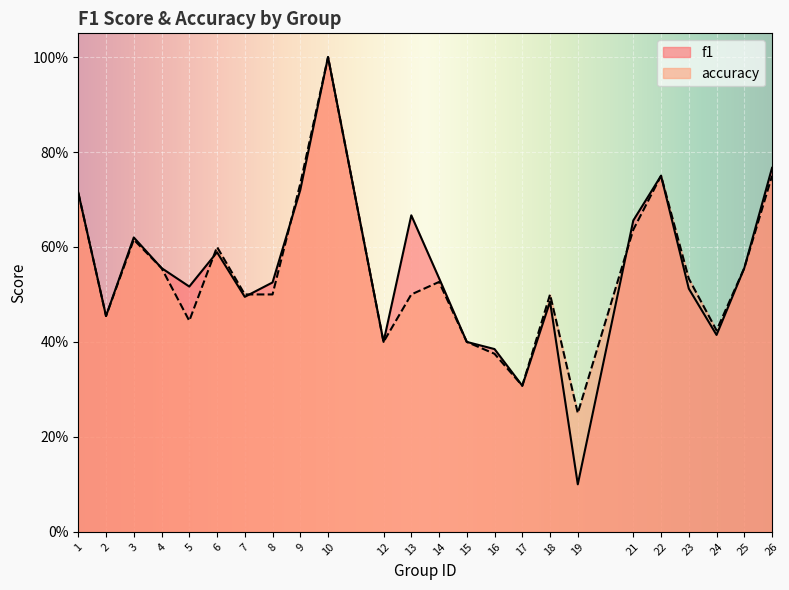

Rank the categories by accuracy value from highest to lowest.

10, 22, 26, 9, 1, 21, 3, 6, 4, 25, 23, 14, 7, 8, 13, 18, 2, 5, 24, 12, 15, 16, 17, 19